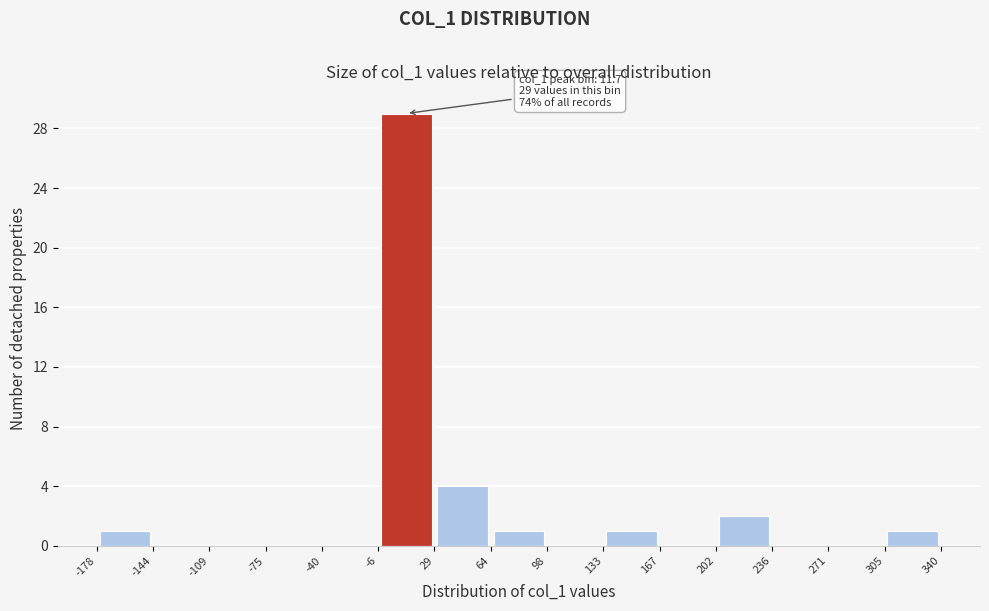

Over which range of the x-axis is the bar tallest?

-6 to 29